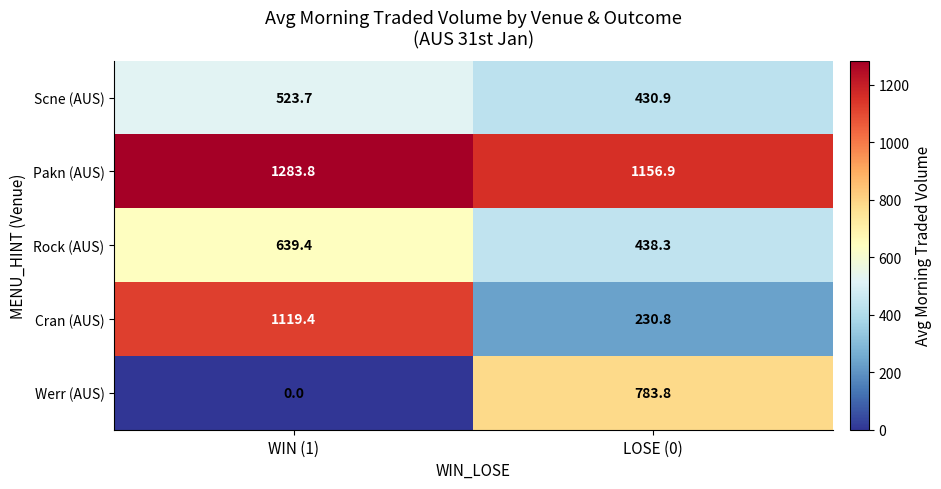

Which category has the highest value across all series?

WIN (1)